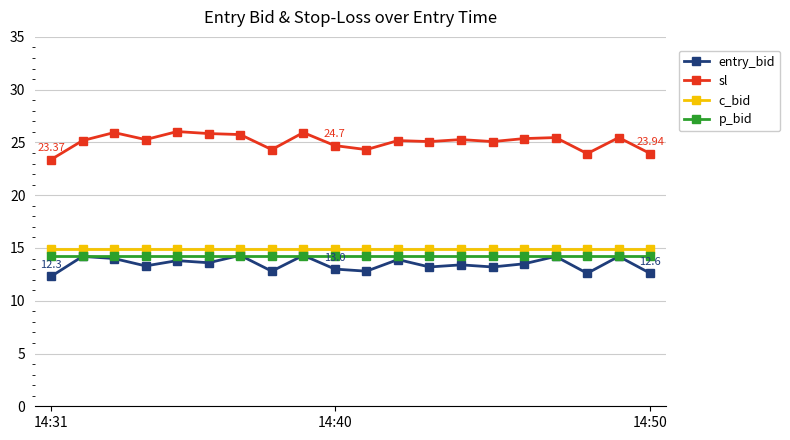

What is the average value of the sl series?

25.1